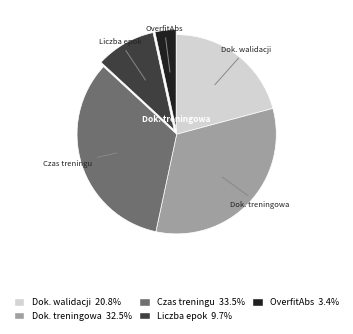

Does any single category account for the majority?

No